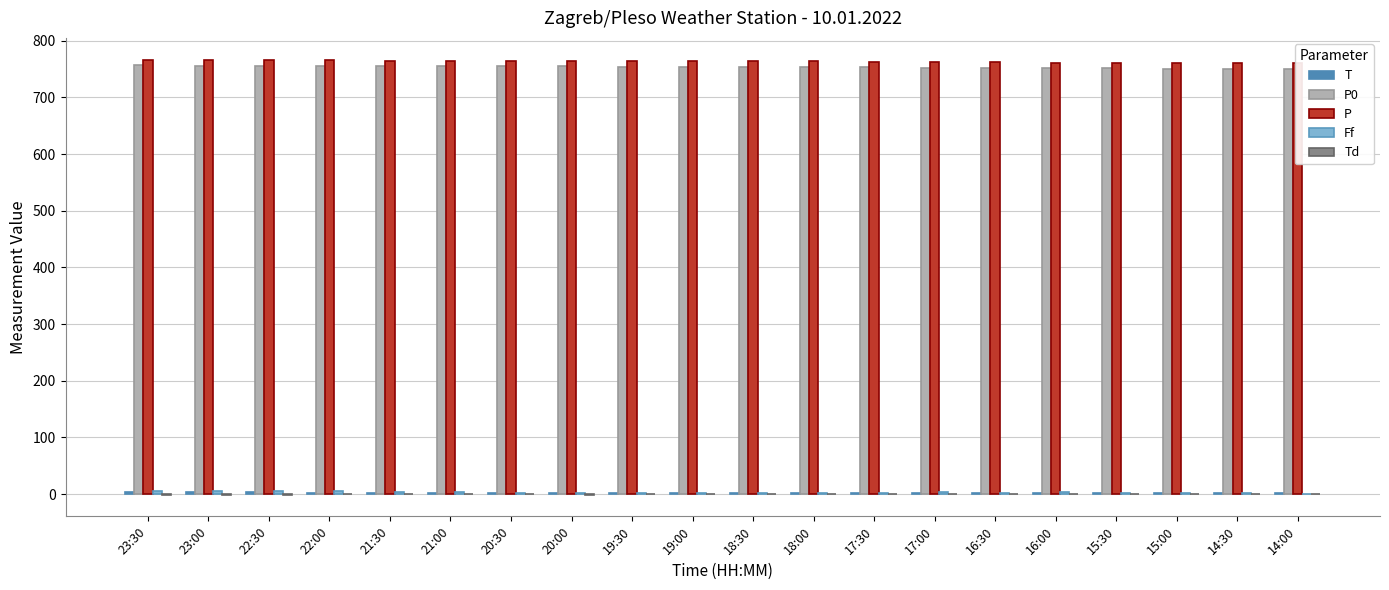

List the series in order of their peak value, highest first.

P, P0, Ff, T, Td